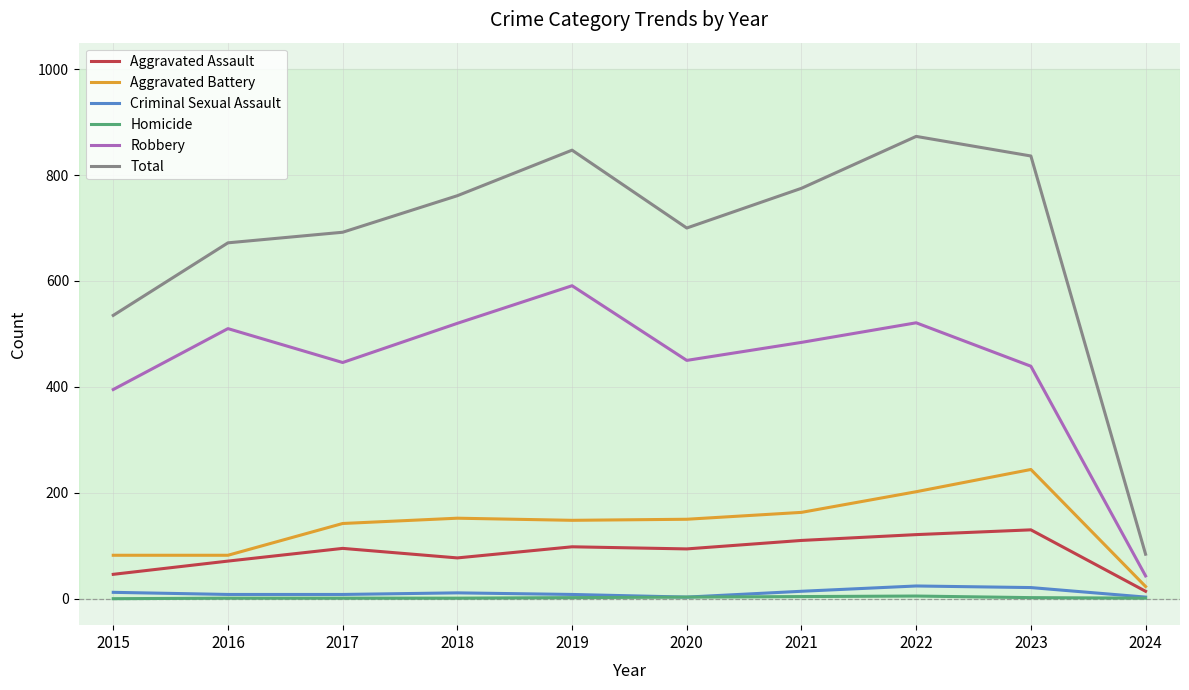

Which category has the highest value in the Total series?

2022